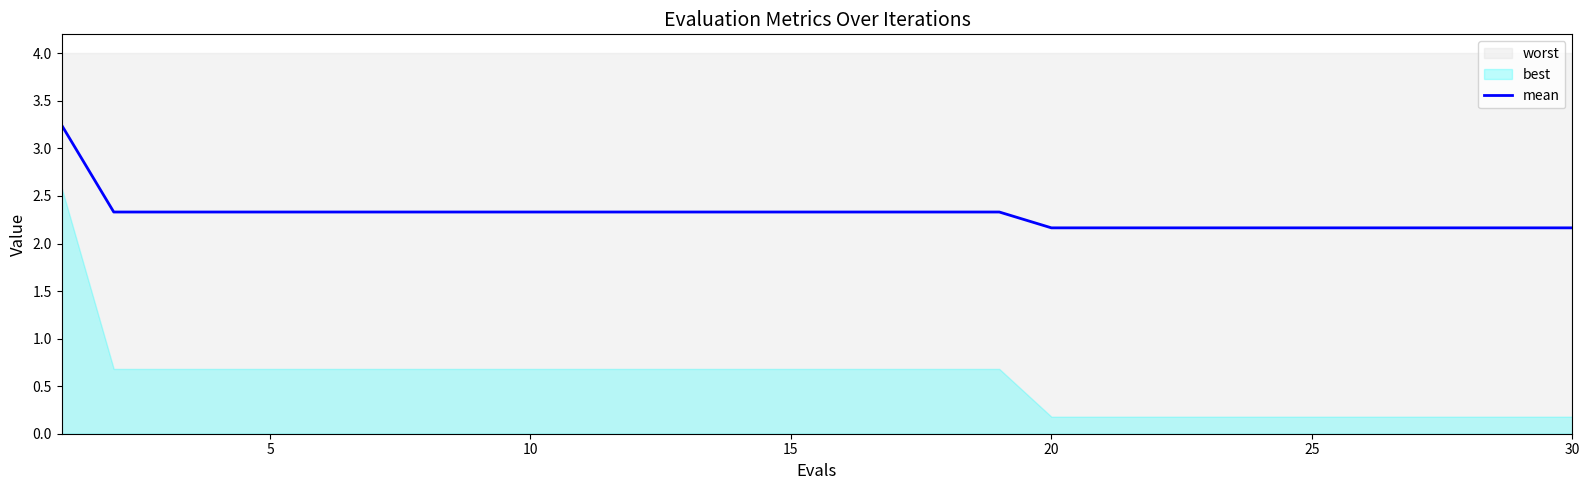

What is the minimum value for mean?

2.2